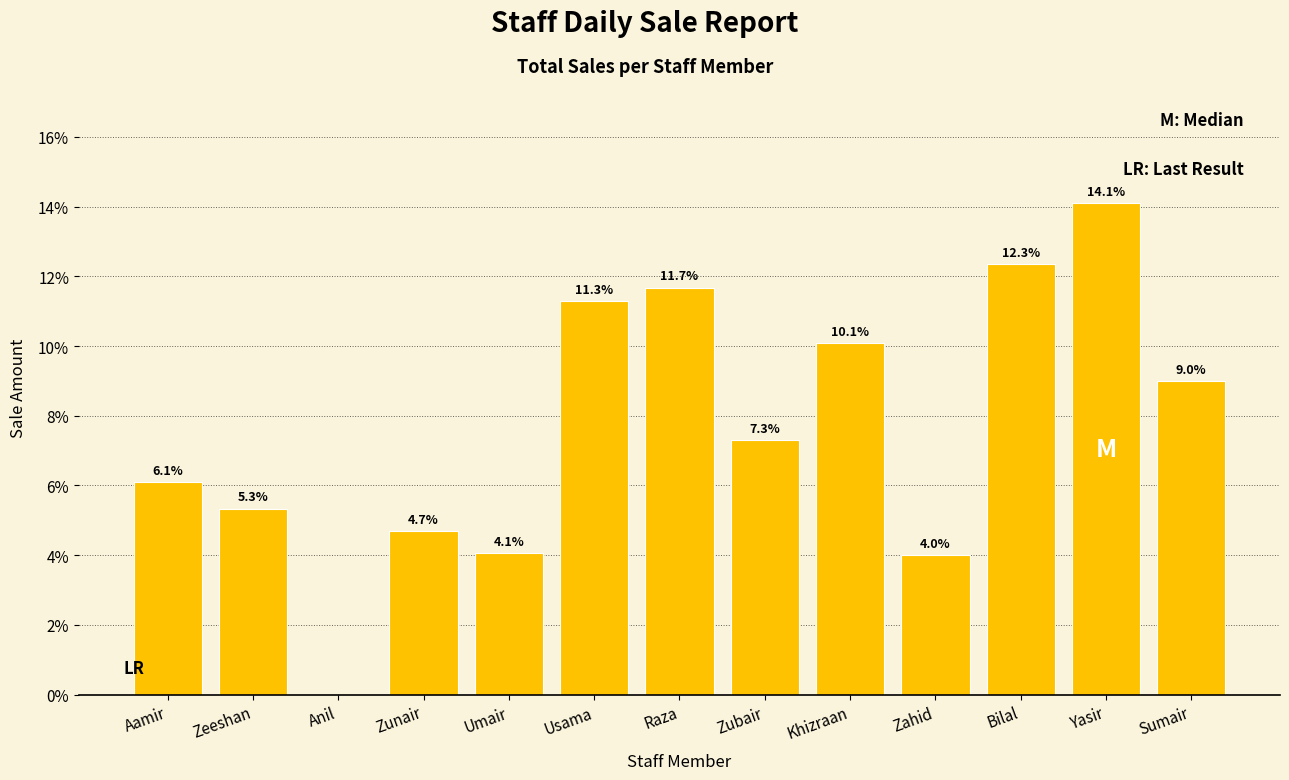

Reading right to left, extract all data points from this chart.

Sumair=9.0	Yasir=14.1	Bilal=12.3	Zahid=4.0	Khizraan=10.1	Zubair=7.3	Raza=11.7	Usama=11.3	Umair=4.1	Zunair=4.7	Anil=0.0	Zeeshan=5.3	Aamir=6.1